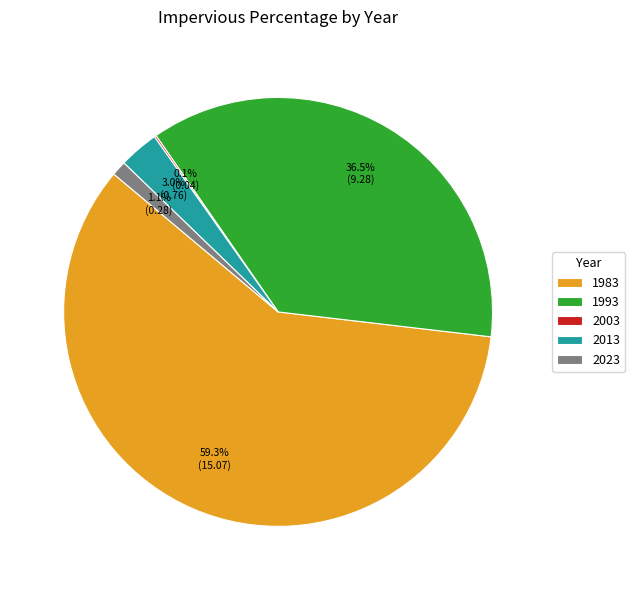

To the nearest percent, what is the average slice percentage?

20%